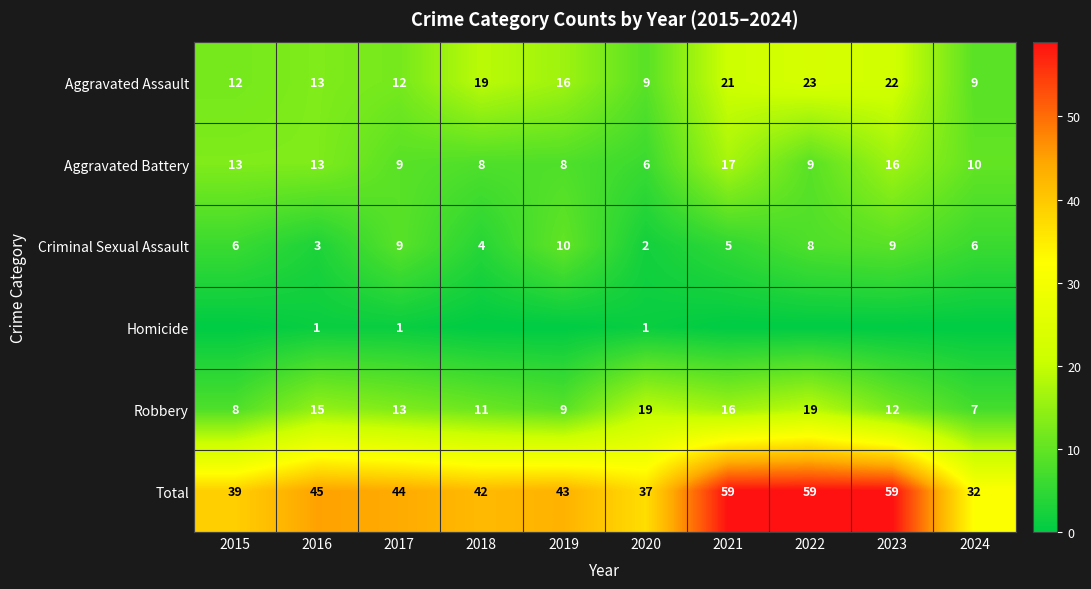

What is the minimum value for Aggravated Battery?

6